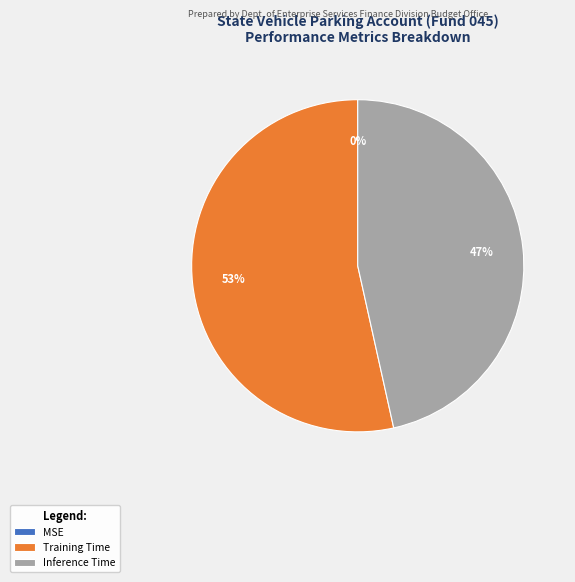

Is it true that Training Time is 53% of the pie?

True